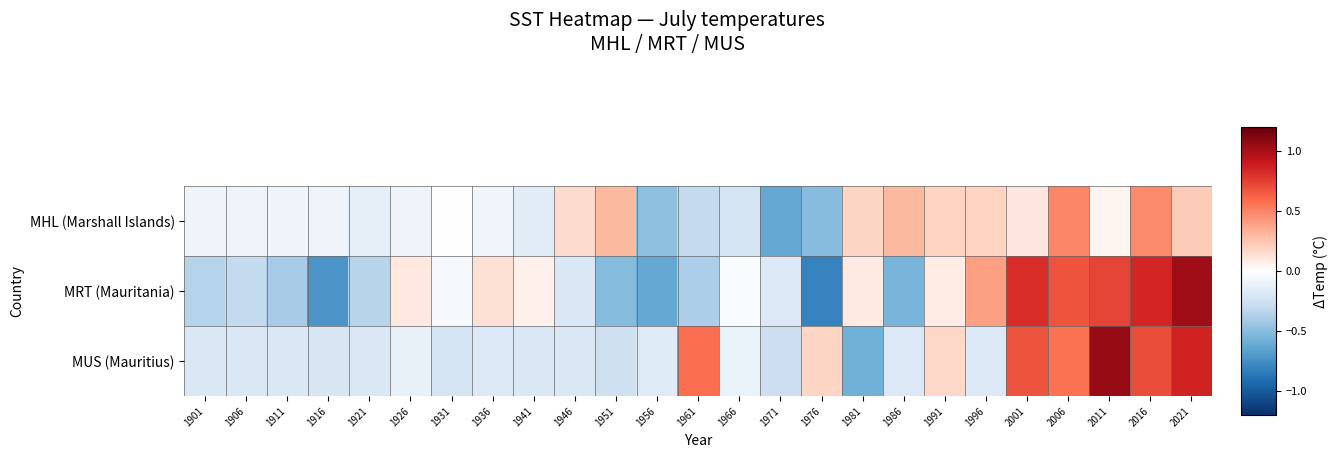

Reading left to right, extract all data points from this chart.

MHL (Marshall Islands): 1901=-0.1	1906=-0.1	1911=-0.1	1916=-0.1	1921=-0.1	1926=-0.1	1931=-0.0	1936=-0.1	1941=-0.2	1946=0.2	1951=0.3	1956=-0.5	1961=-0.3	1966=-0.2	1971=-0.6	1976=-0.5	1981=0.2	1986=0.3	1991=0.2	1996=0.2	2001=0.1	2006=0.5	2011=0.0	2016=0.5	2021=0.2
MRT (Mauritania): 1901=-0.4	1906=-0.3	1911=-0.4	1916=-0.7	1921=-0.3	1926=0.1	1931=-0.0	1936=0.1	1941=0.1	1946=-0.2	1951=-0.5	1956=-0.6	1961=-0.4	1966=-0.0	1971=-0.2	1976=-0.8	1981=0.1	1986=-0.6	1991=0.1	1996=0.4	2001=0.8	2006=0.7	2011=0.7	2016=0.8	2021=1.0
MUS (Mauritius): 1901=-0.2	1906=-0.2	1911=-0.2	1916=-0.2	1921=-0.2	1926=-0.1	1931=-0.2	1936=-0.2	1941=-0.2	1946=-0.2	1951=-0.2	1956=-0.2	1961=0.6	1966=-0.1	1971=-0.3	1976=0.2	1981=-0.6	1986=-0.2	1991=0.2	1996=-0.2	2001=0.7	2006=0.6	2011=1.1	2016=0.7	2021=0.9